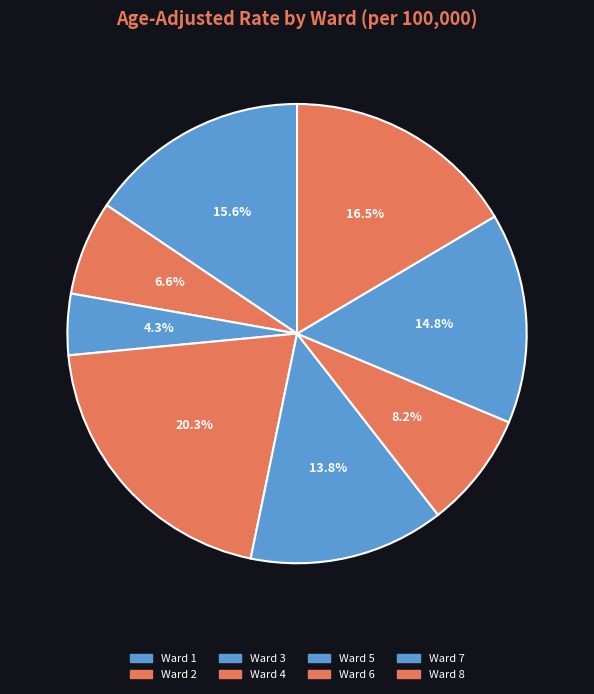

To the nearest percent, what percentage of the pie is Ward 8?

16%